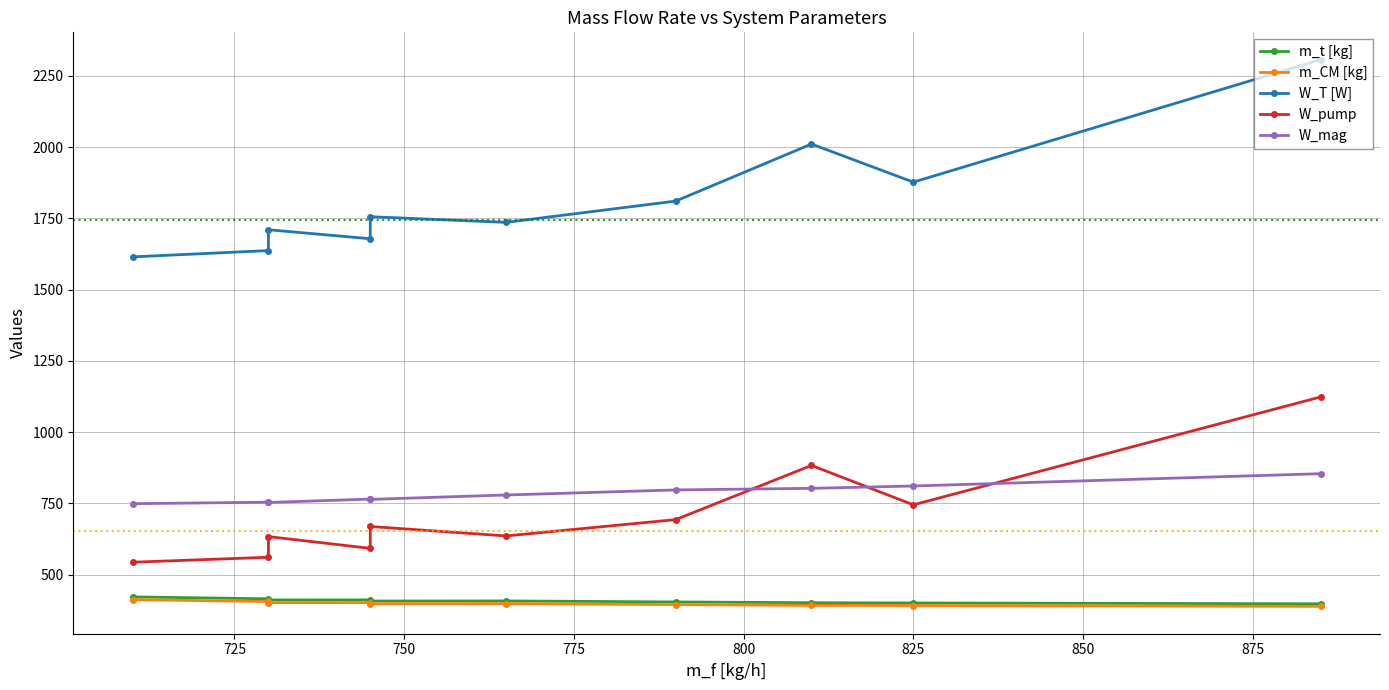

Which has a higher value, 825 or 800?

825